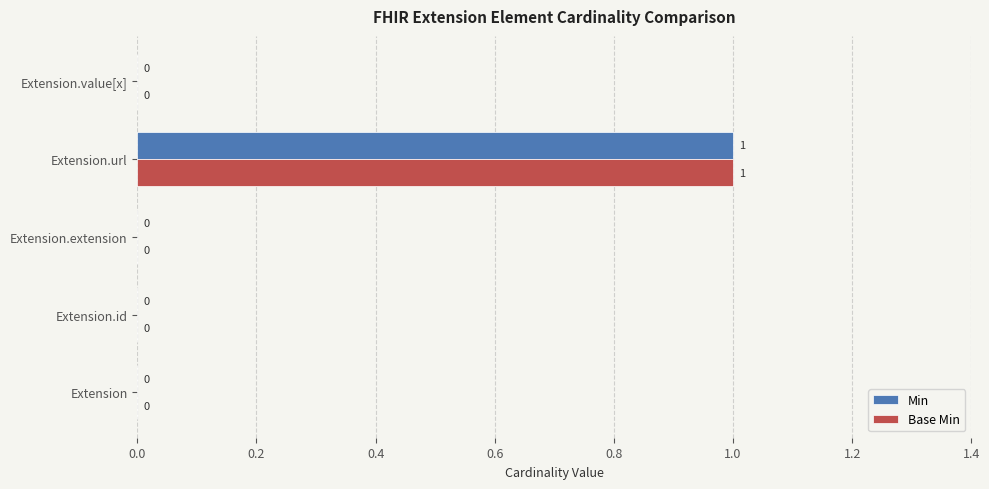

How many Base Min values are between 0 and 1?

5